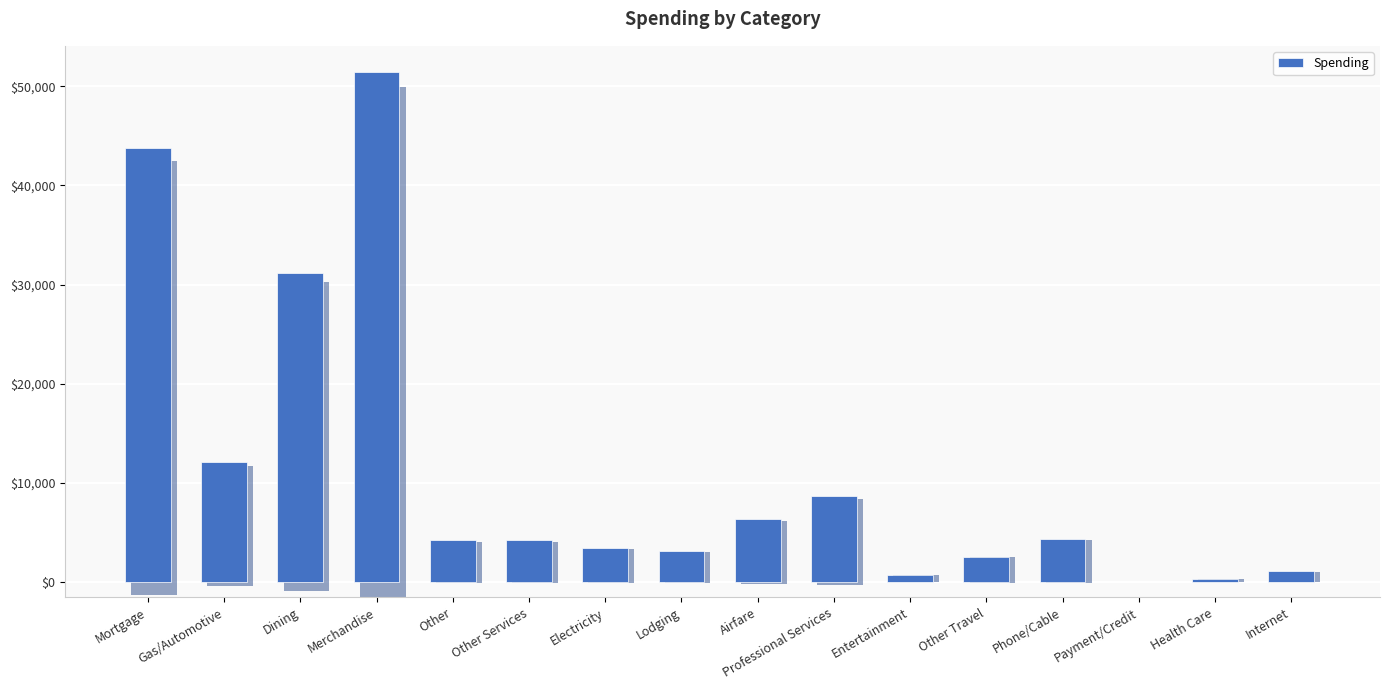

Which category has the lowest value across all series?

Payment/Credit